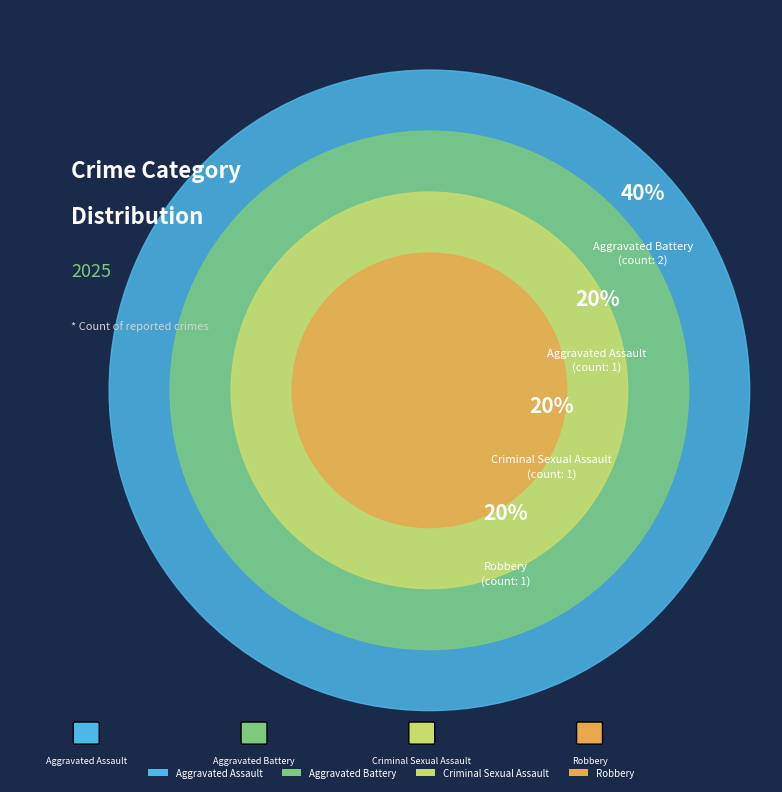

To the nearest percent, what percentage of the pie is Criminal Sexual Assault?

20%